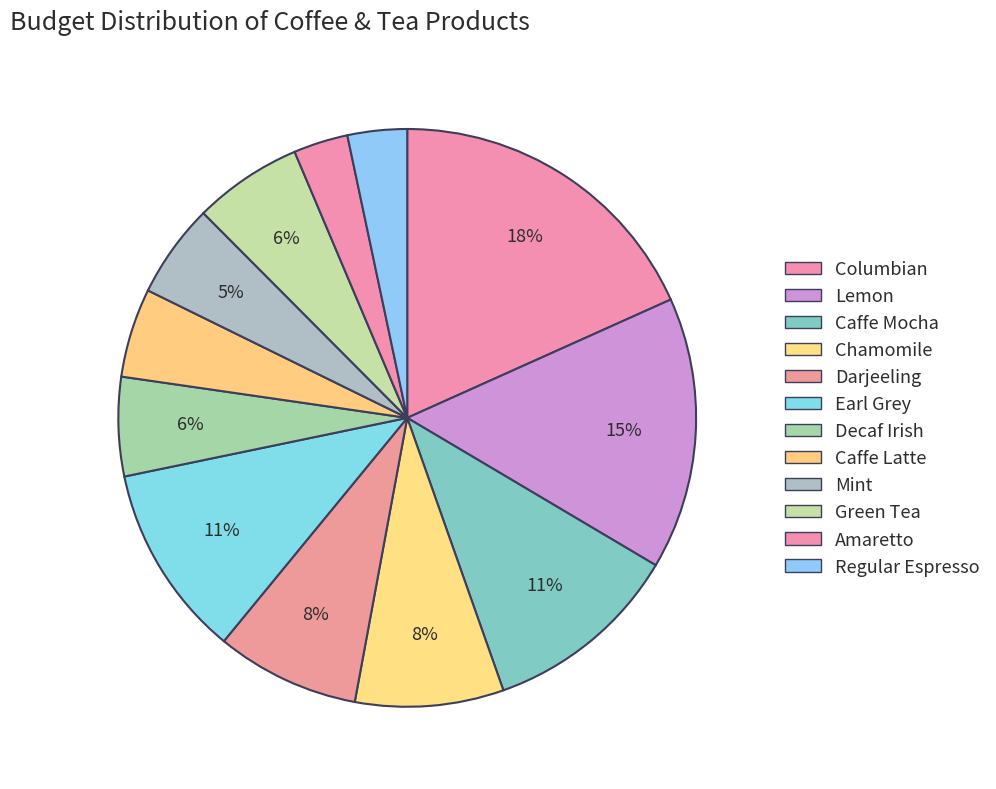

What percentage is NOT represented by Caffe Latte?

95.0%